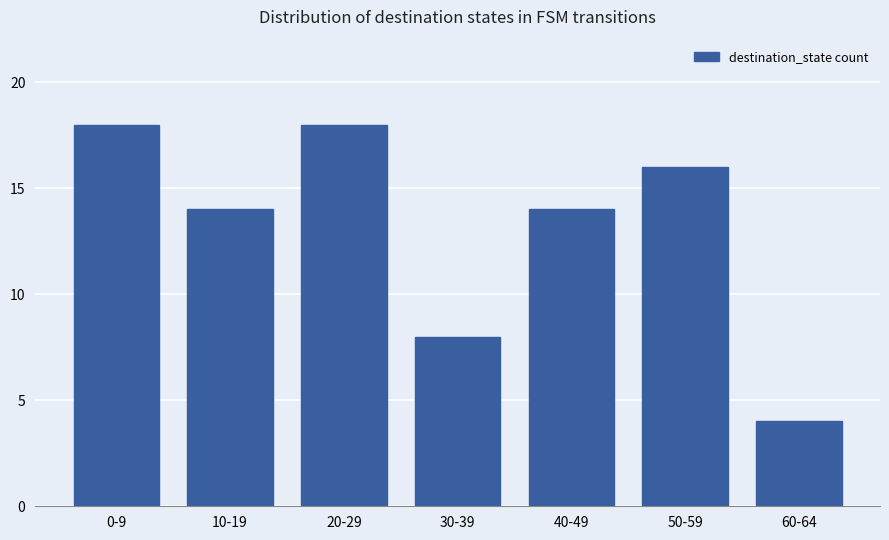

How many bars are there in total?

7